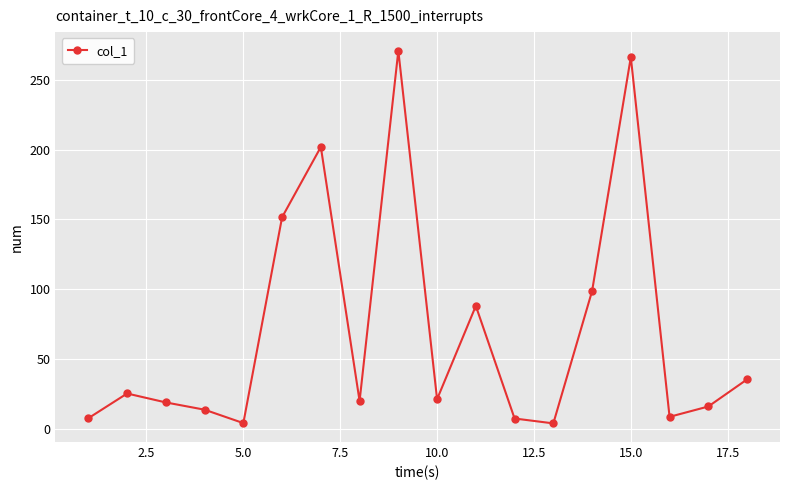

True or false: the data has more than 1 interior local peaks.

True